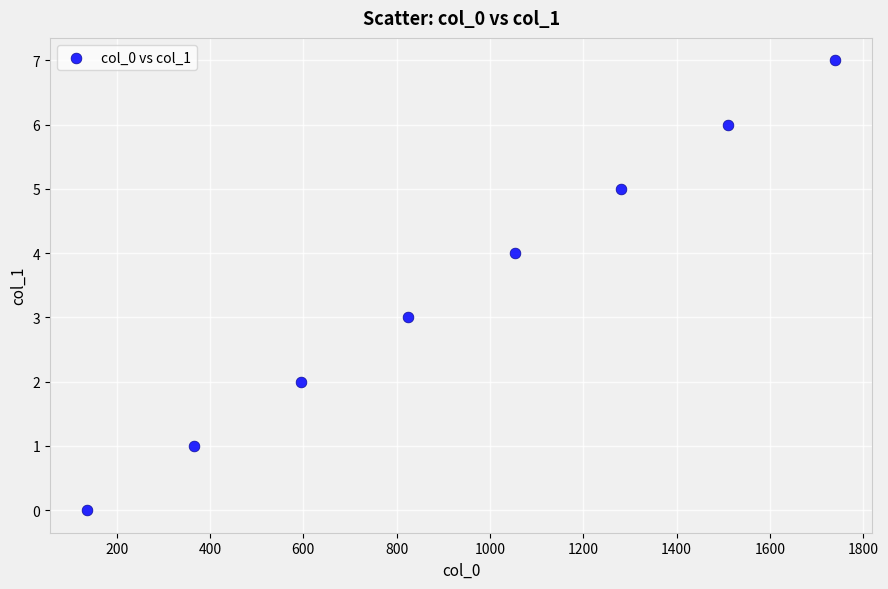

What is the range of X values (max minus min)?

1603